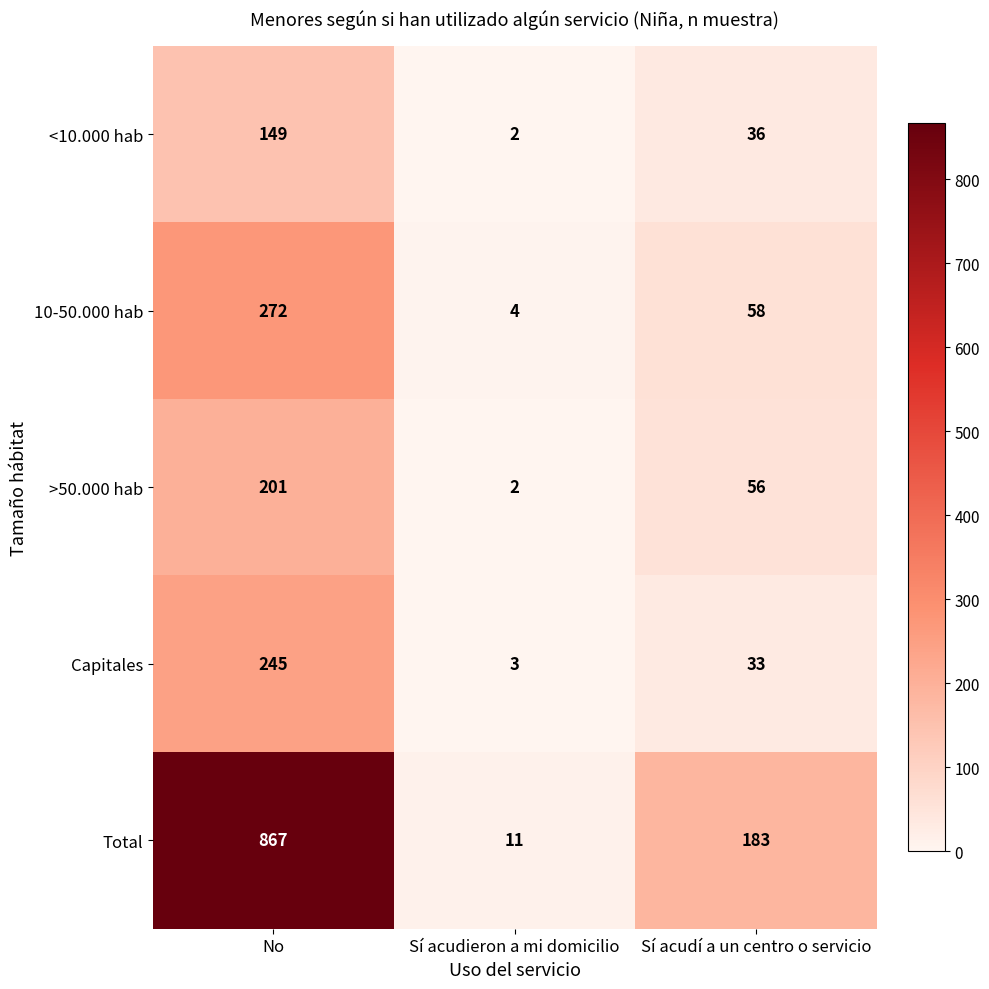

Which series has the largest range (max minus min)?

Total